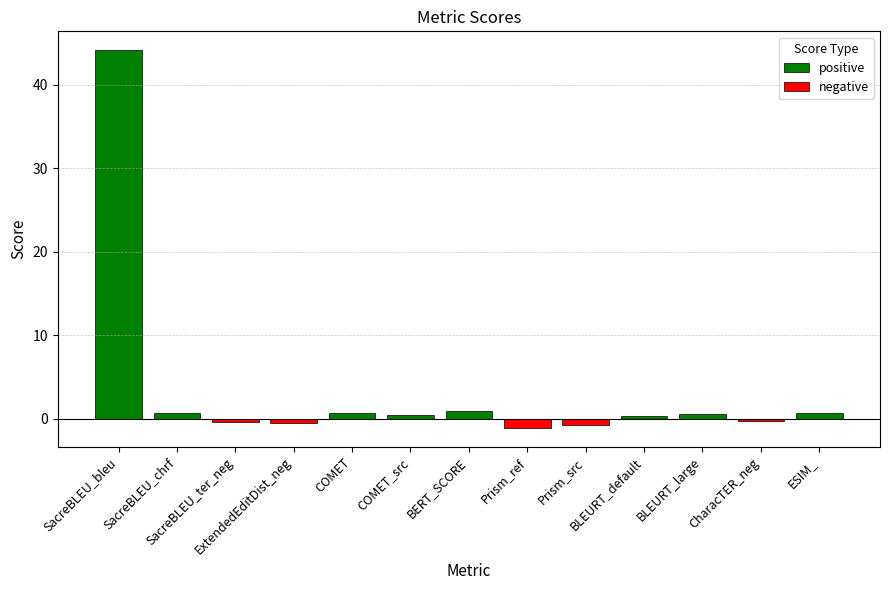

Reading right to left, transcribe all the data shown in this chart.

0.6	-0.3	0.5	0.3	-0.8	-1.1	1.0	0.4	0.7	-0.5	-0.4	0.7	44.1